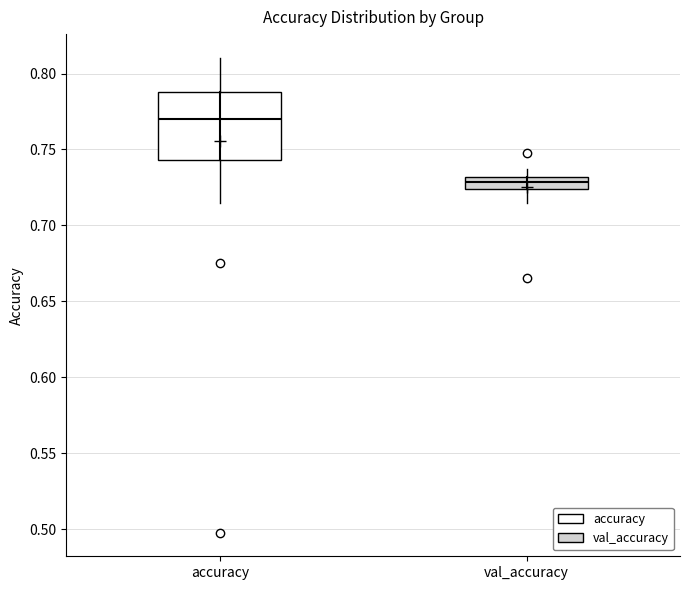

Where is the upper edge of the box for accuracy on the y-axis? The values are not printed on the chart, so give them approximately, as read against the axis.

0.790